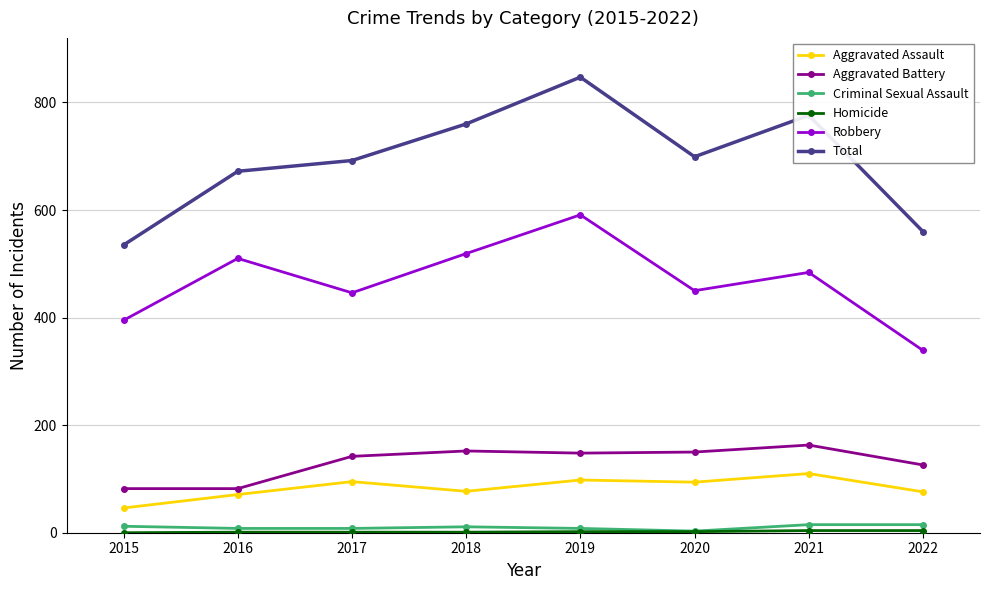

True or false: Criminal Sexual Assault and Aggravated Assault intersect in this chart.

False